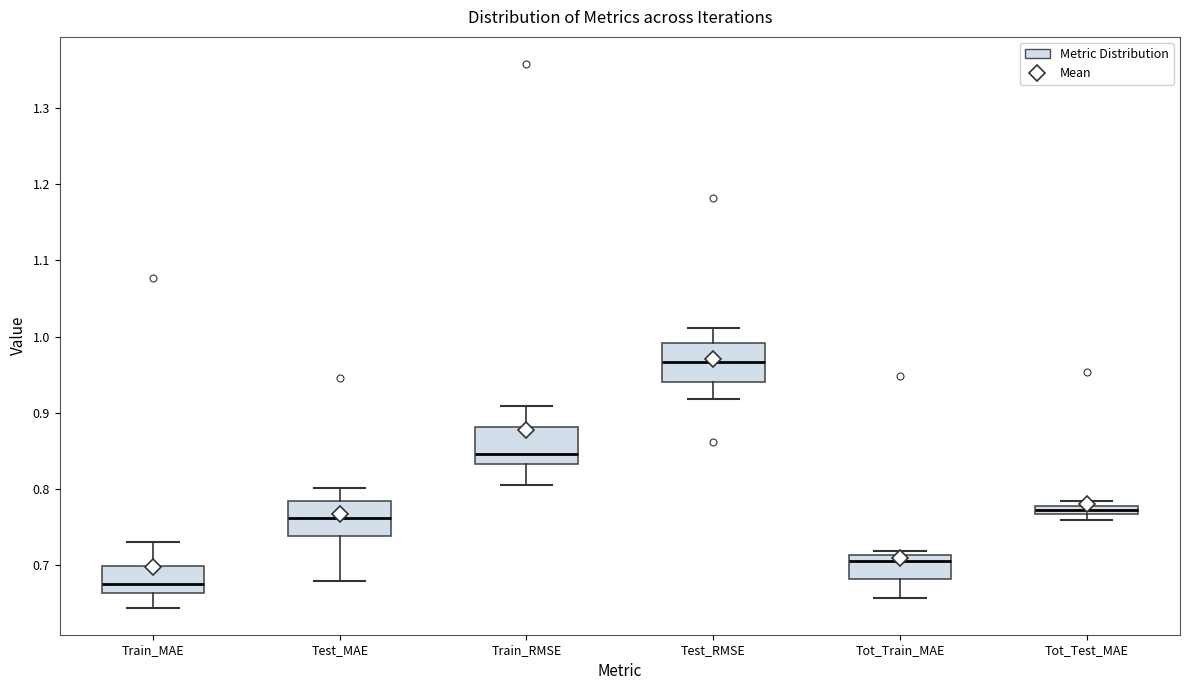

Which box has the lowest median line?

Train_MAE